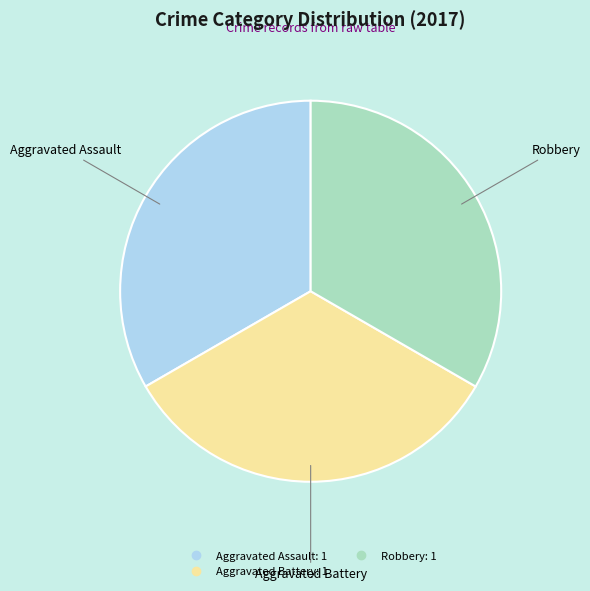

Does any single category account for the majority?

No